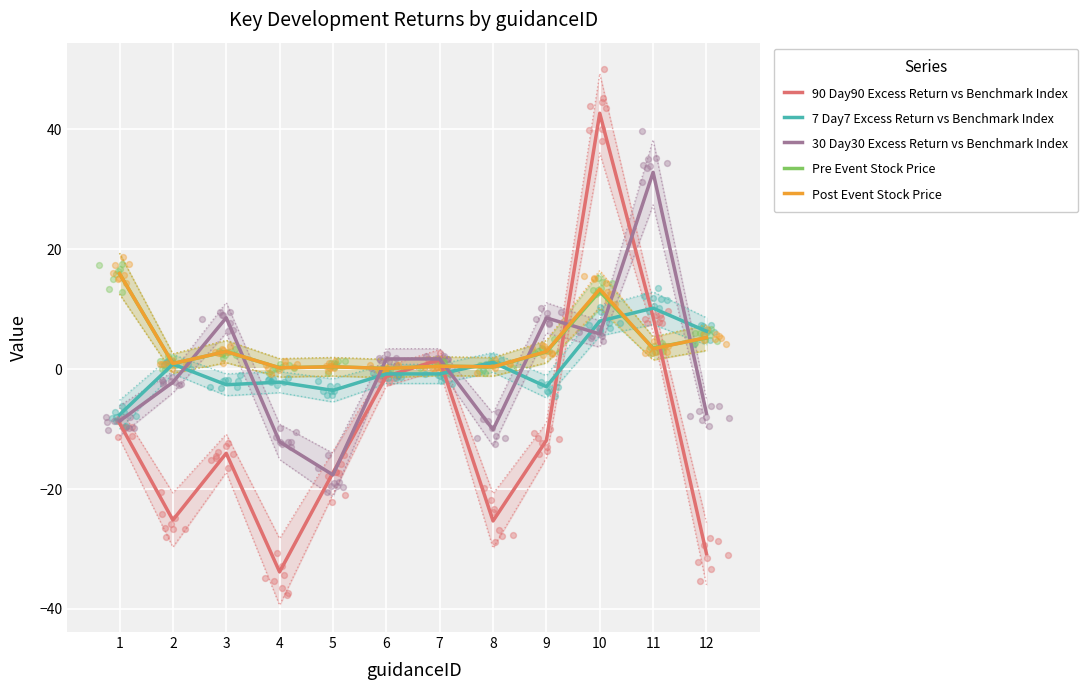

At which category is the sum across all series the highest?

10